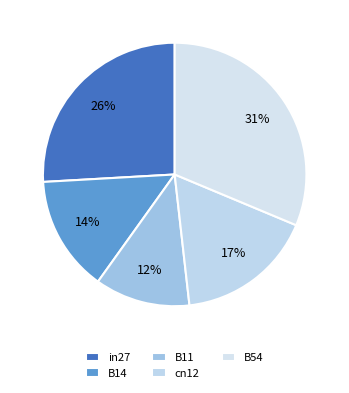

True or false: B11 accounts for 19% of the total.

False